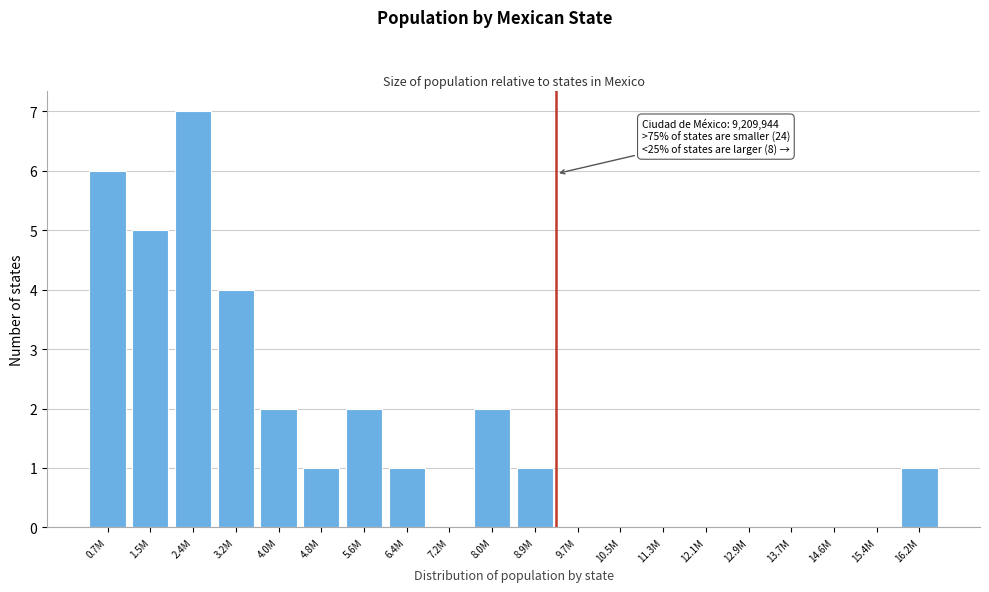

Reading right to left, transcribe all the data shown in this chart.

16.2M=1	15.4M=0	14.6M=0	13.7M=0	12.9M=0	12.1M=0	11.3M=0	10.5M=0	9.7M=0	8.9M=1	8.0M=2	7.2M=0	6.4M=1	5.6M=2	4.8M=1	4.0M=2	3.2M=4	2.4M=7	1.5M=5	0.7M=6